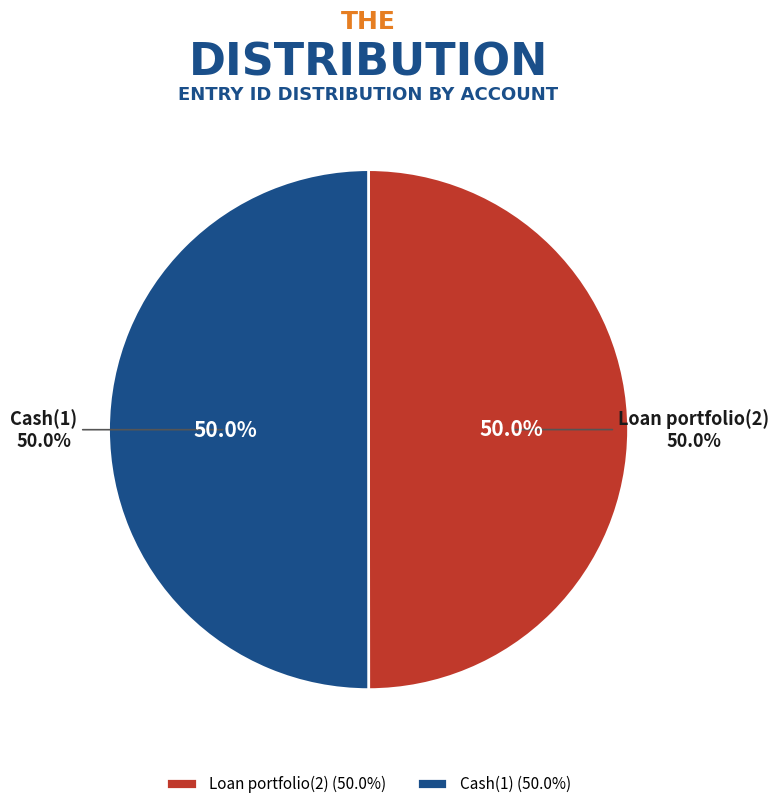

To the nearest percent, what portion does Cash(1) represent?

50%